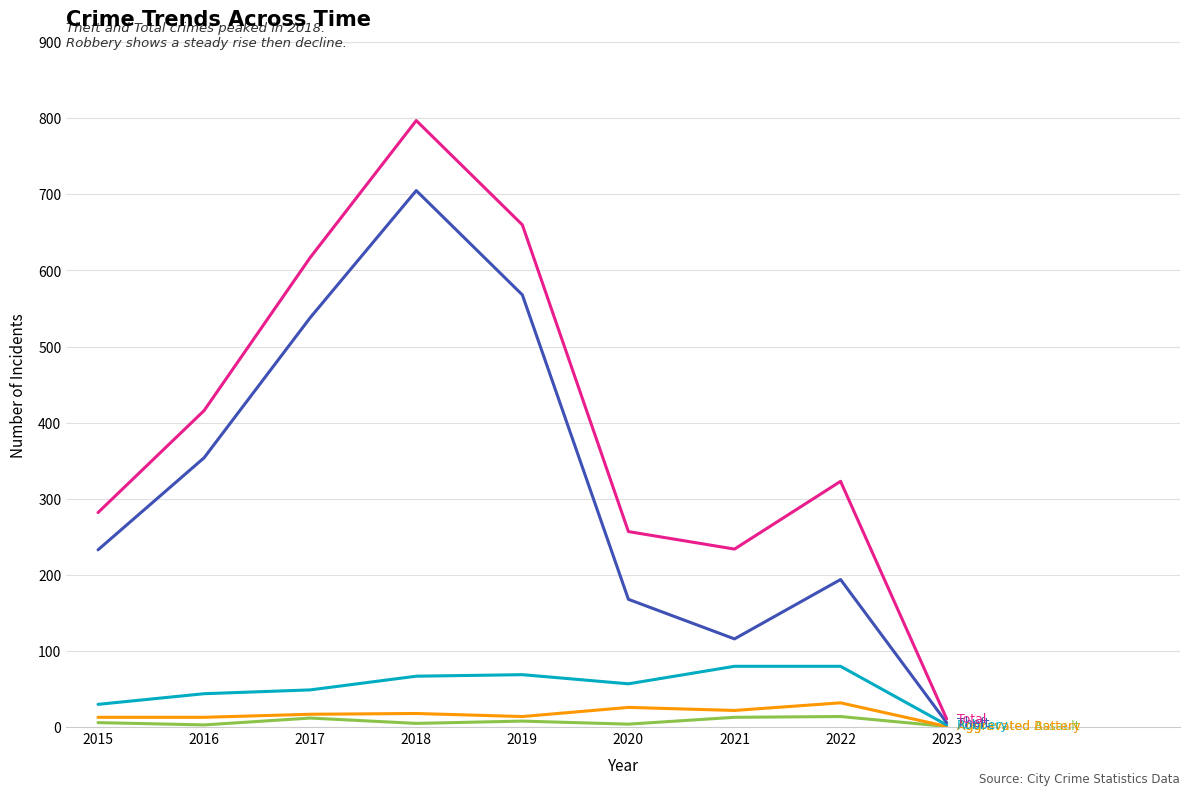

At which category does the chart reach its peak across all series?

2018